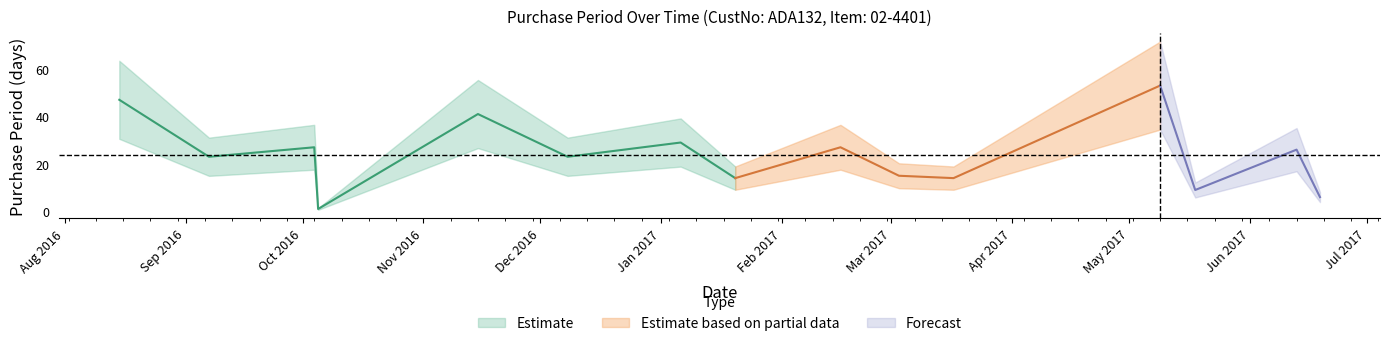

What position from the right is 2017-01-06?

9